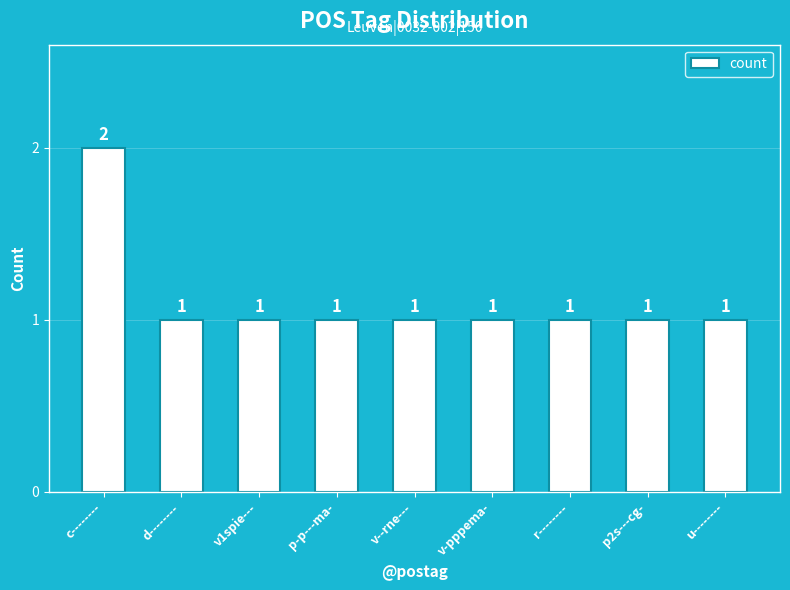

What is the ratio of the value at r-------- to the value at c--------?

0.5